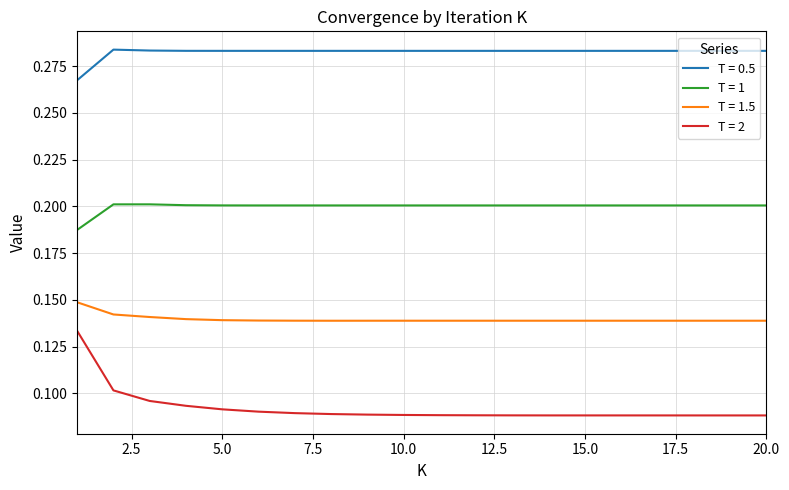

Which series has the widest spread of values?

T = 2